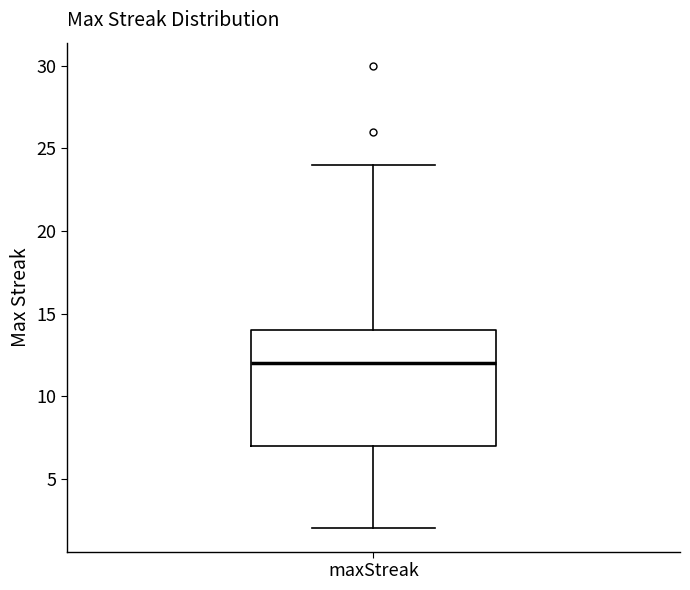

Where is the upper edge of the box for maxStreak on the y-axis? The values are not printed on the chart, so give them approximately, as read against the axis.

14